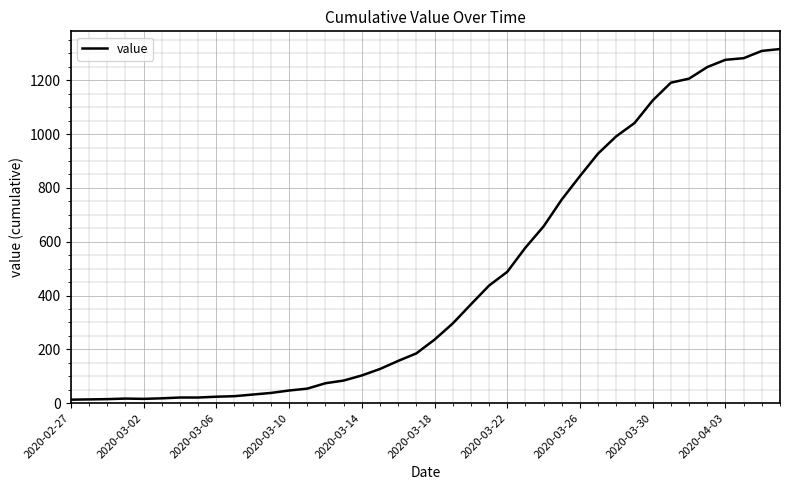

What is the difference between the maximum and minimum values?

1303